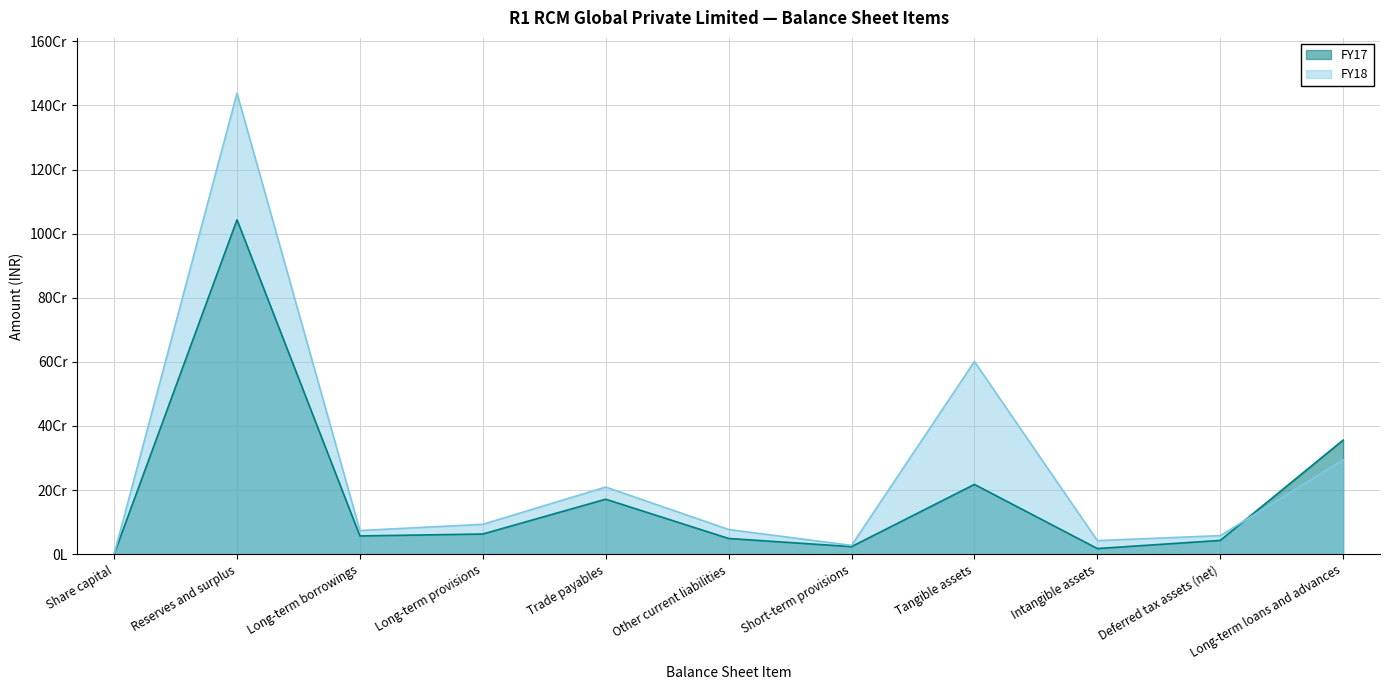

The value of FY18 at Reserves and surplus is 2428795748. True or false?

False